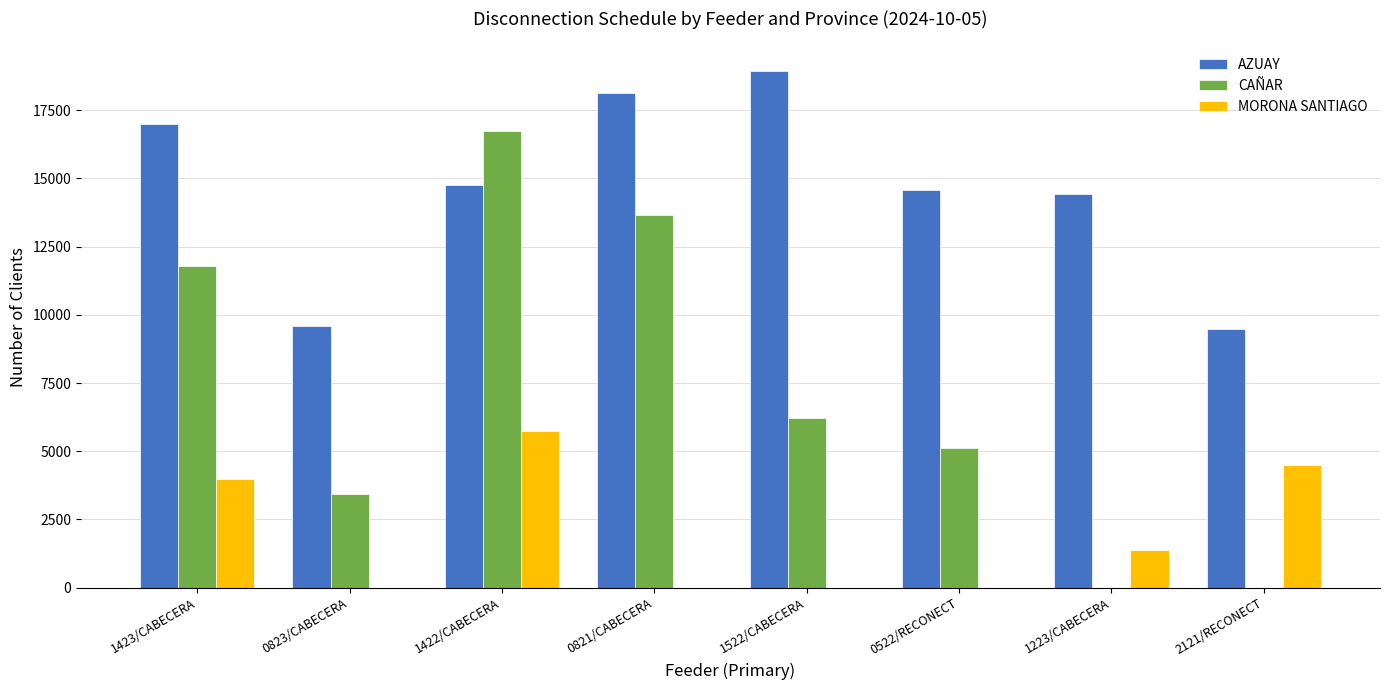

The MORONA SANTIAGO series shows -2217 at 0821/CABECERA. True or false?

False